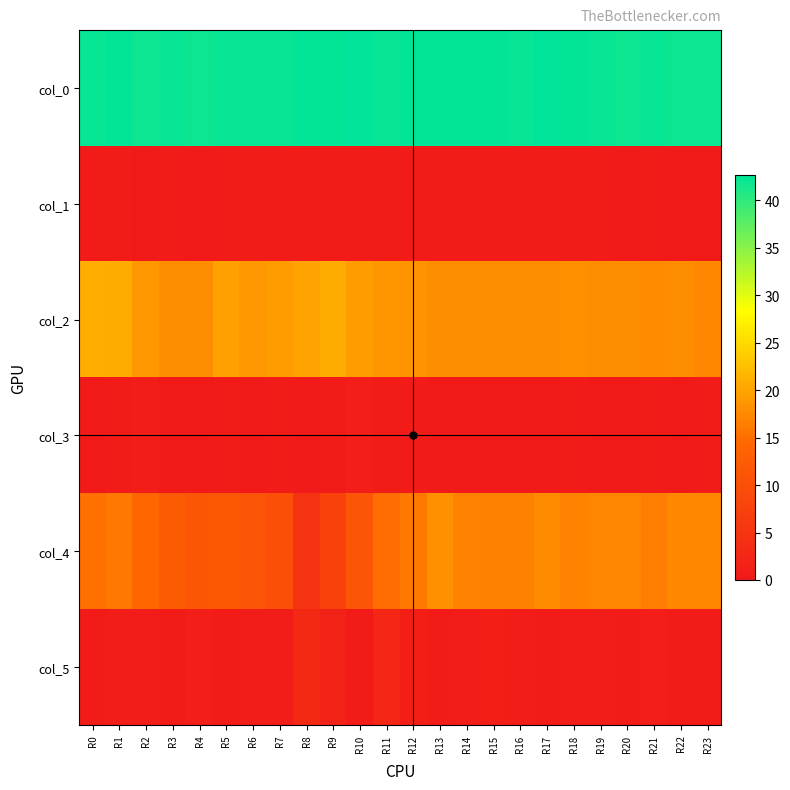

Reading left to right, transcribe all the data shown in this chart.

col_0: R0=42.2	R1=42.5	R2=42.0	R3=42.2	R4=42.0	R5=42.2	R6=42.2	R7=42.2	R8=42.5	R9=42.5	R10=42.7	R11=42.3	R12=42.5	R13=42.5	R14=42.5	R15=42.5	R16=42.2	R17=42.7	R18=42.5	R19=42.3	R20=42.0	R21=42.2	R22=42.0	R23=42.0
col_1: R0=0.4	R1=0.5	R2=0.0	R3=0.4	R4=0.0	R5=0.4	R6=0.4	R7=0.4	R8=0.5	R9=0.5	R10=0.5	R11=0.5	R12=0.5	R13=0.5	R14=0.5	R15=0.5	R16=0.4	R17=0.5	R18=0.5	R19=0.5	R20=0.0	R21=0.4	R22=0.0	R23=0.0
col_2: R0=21.0	R1=20.8	R2=19.0	R3=18.0	R4=18.0	R5=19.8	R6=19.0	R7=19.5	R8=20.0	R9=20.8	R10=19.5	R11=18.7	R12=18.5	R13=18.0	R14=18.0	R15=18.0	R16=18.0	R17=18.0	R18=18.2	R19=18.0	R20=18.0	R21=17.8	R22=18.0	R23=17.5
col_3: R0=0.0	R1=0.4	R2=0.7	R3=0.0	R4=0.0	R5=0.4	R6=0.0	R7=0.5	R8=0.0	R9=0.4	R10=0.9	R11=0.5	R12=0.5	R13=0.0	R14=0.0	R15=0.0	R16=0.0	R17=0.0	R18=0.4	R19=0.0	R20=0.0	R21=0.4	R22=0.0	R23=0.5
col_4: R0=15.2	R1=16.0	R2=14.2	R3=12.2	R4=11.5	R5=11.8	R6=11.0	R7=10.0	R8=5.0	R9=7.8	R10=11.3	R11=15.0	R12=16.0	R13=18.2	R14=17.0	R15=16.7	R16=16.8	R17=17.7	R18=17.0	R19=17.2	R20=17.2	R21=16.5	R22=17.5	R23=17.5
col_5: R0=0.4	R1=0.7	R2=0.8	R3=0.4	R4=0.9	R5=0.4	R6=0.8	R7=0.8	R8=3.1	R9=1.8	R10=0.5	R11=2.5	R12=1.2	R13=0.4	R14=0.7	R15=1.2	R16=0.8	R17=0.5	R18=0.7	R19=0.8	R20=0.4	R21=1.1	R22=0.5	R23=0.5